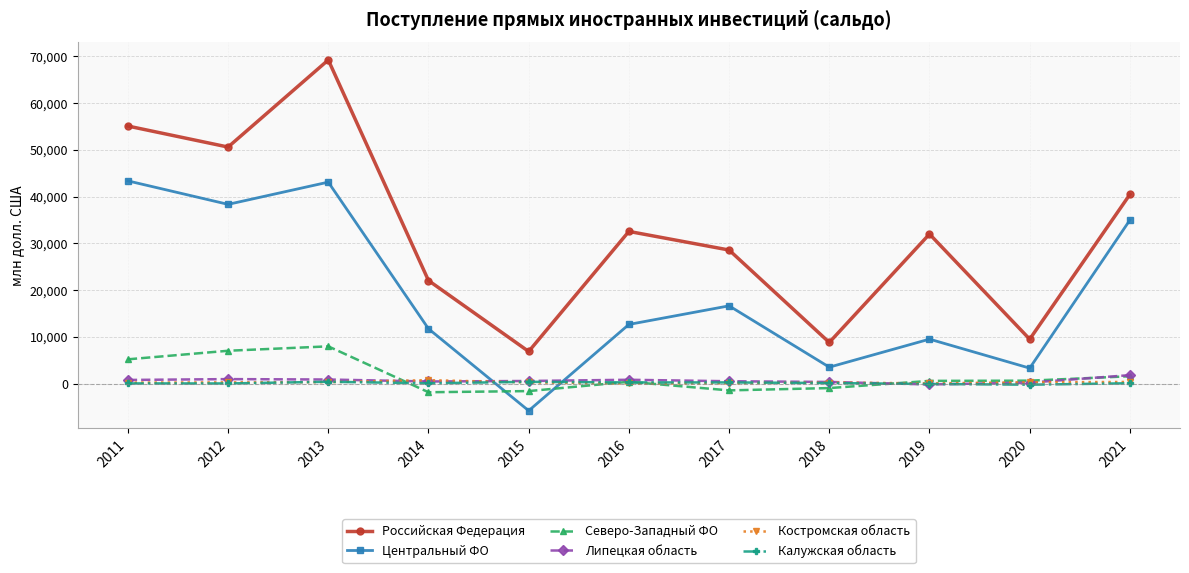

Does the chart display data point markers on the line(s)?

Yes